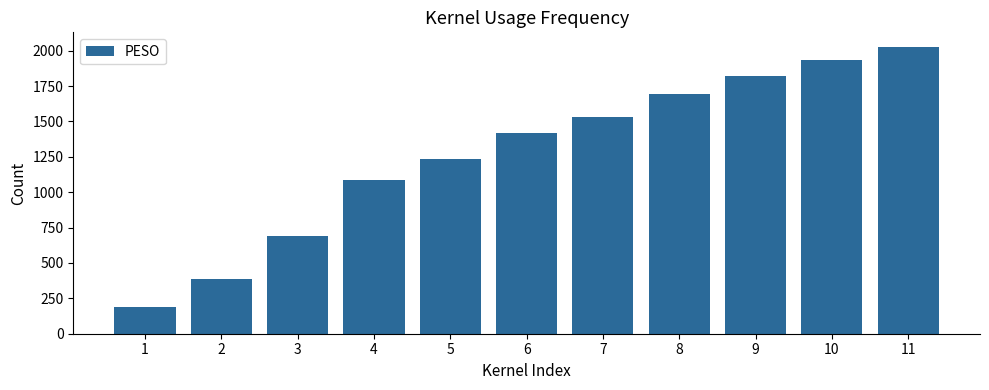

Count the number of categories in the chart.

11